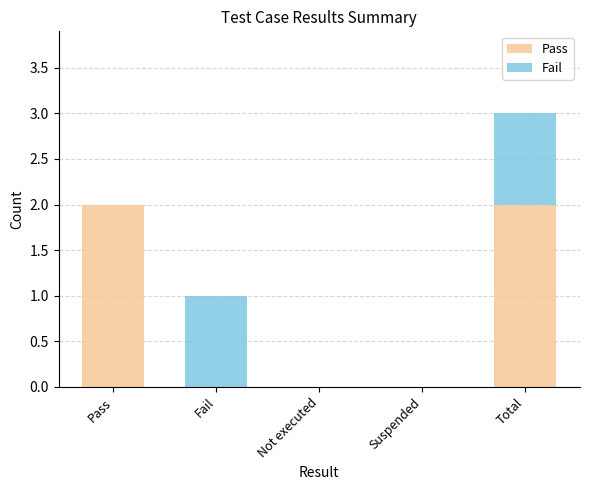

At which category is the sum across all series the highest?

Total